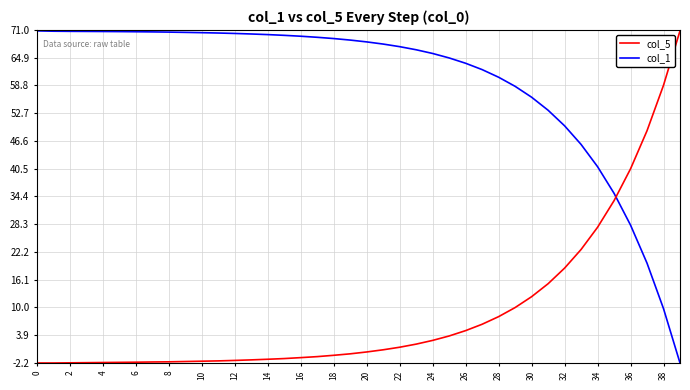

List the series in order of their overall mean, highest first.

col_1, col_5